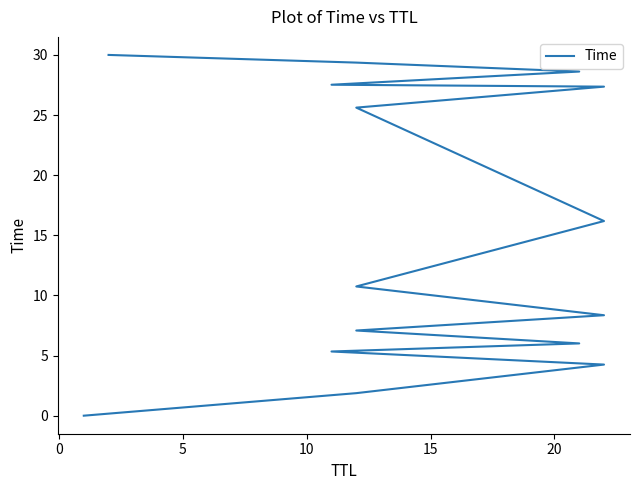

What is the maximum value shown in the chart?

30.0